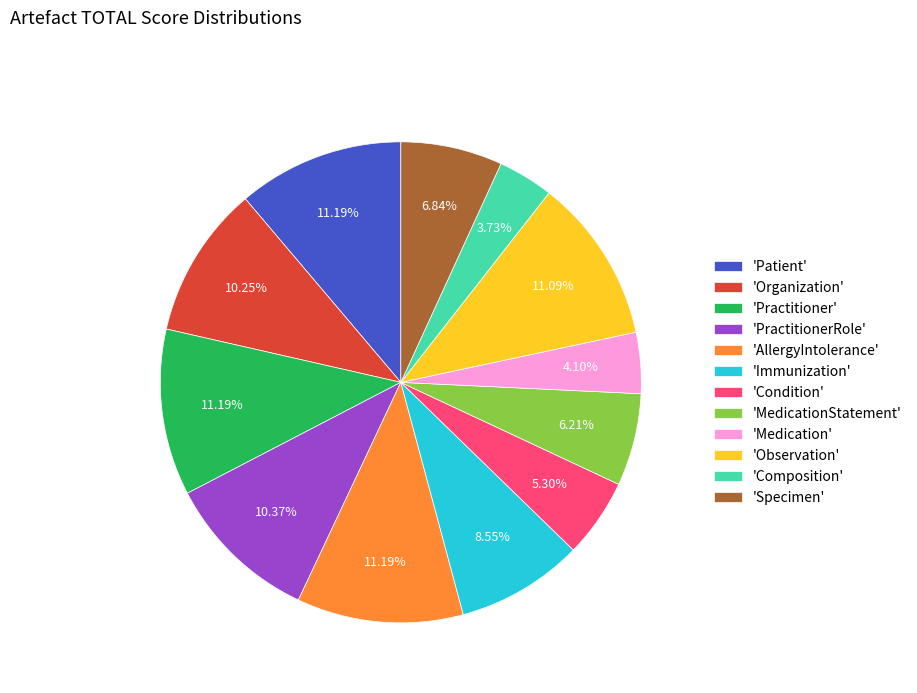

Does 'Medication' account for over 50% of the chart?

No